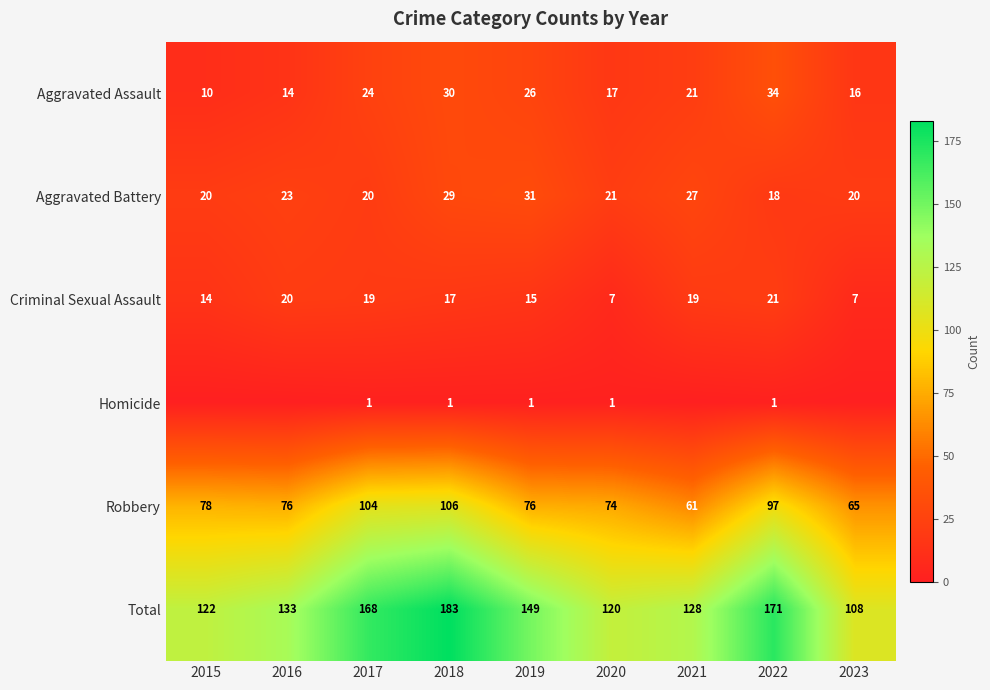

What is the total value across all series at 2023?

216